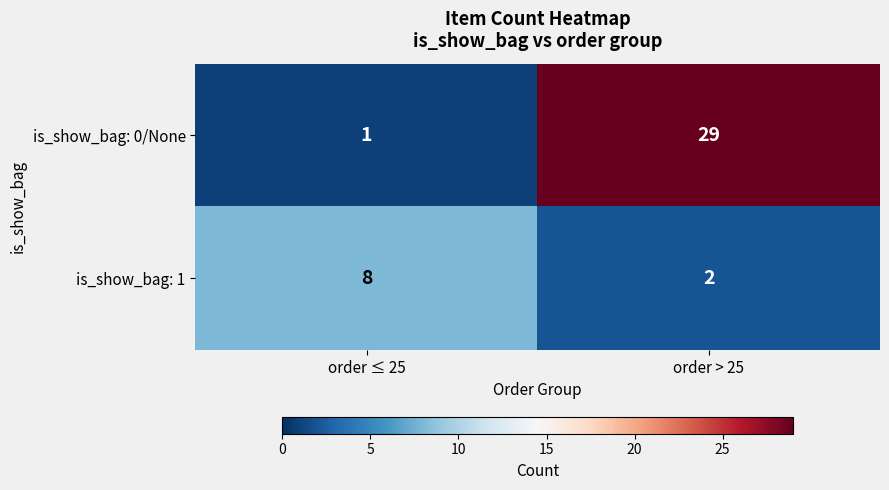

At how many categories does at least one series exceed 14?

1